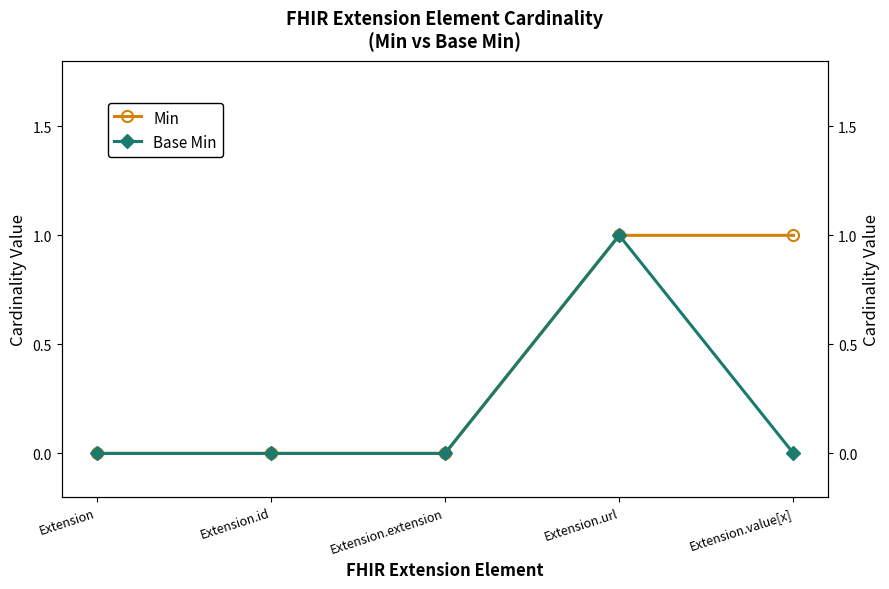

At which label is Min closest to 0?

Extension